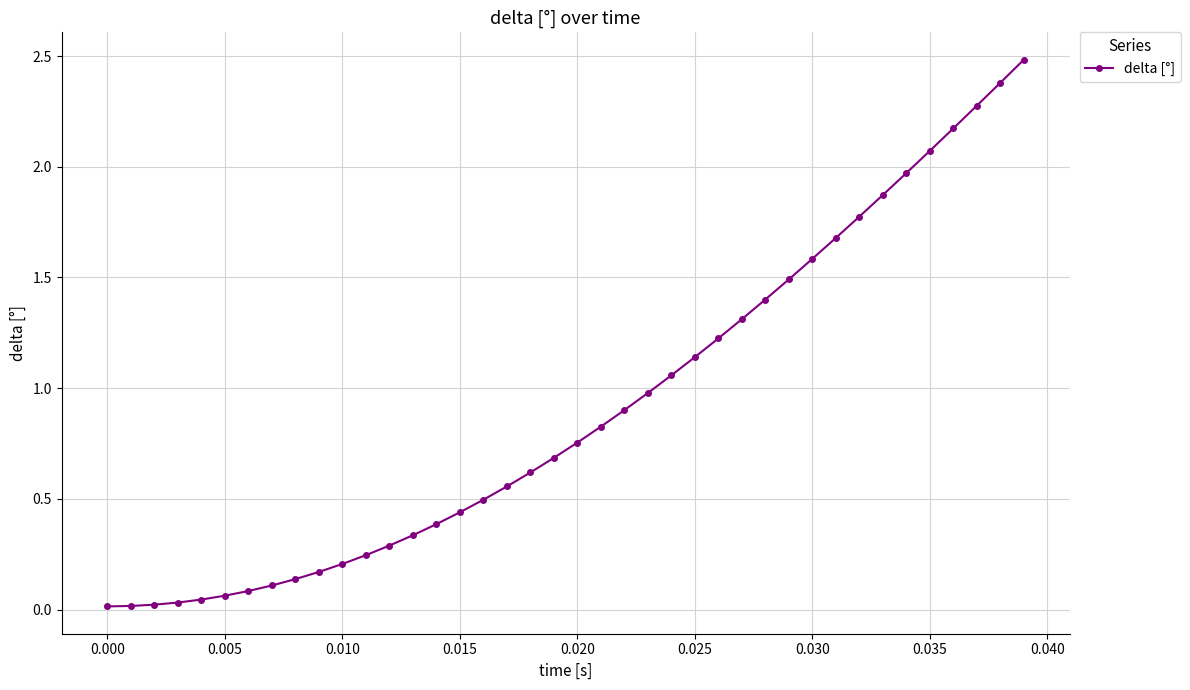

How many lines are shown in the chart?

1